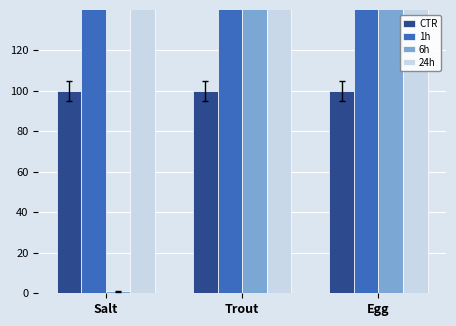

Which series has the widest spread of values?

24h